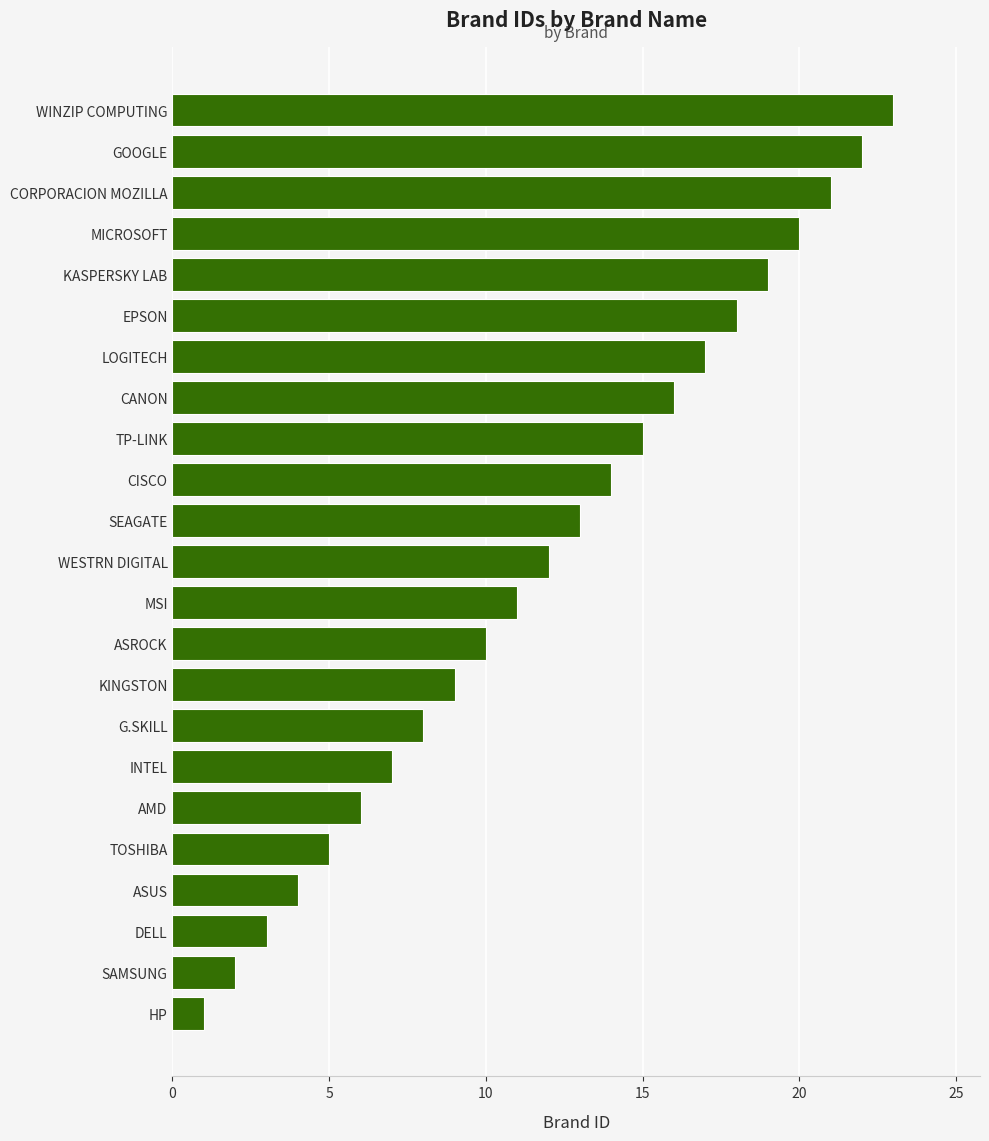

The value at TP-LINK is 15. True or false?

True